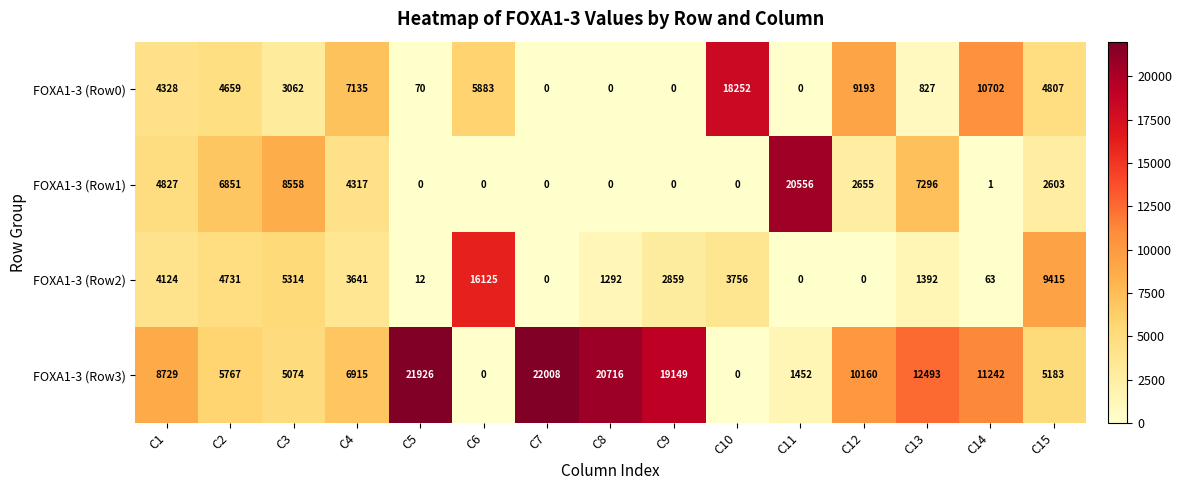

Where does the FOXA1-3 (Row1) series first go above 2603?

C1